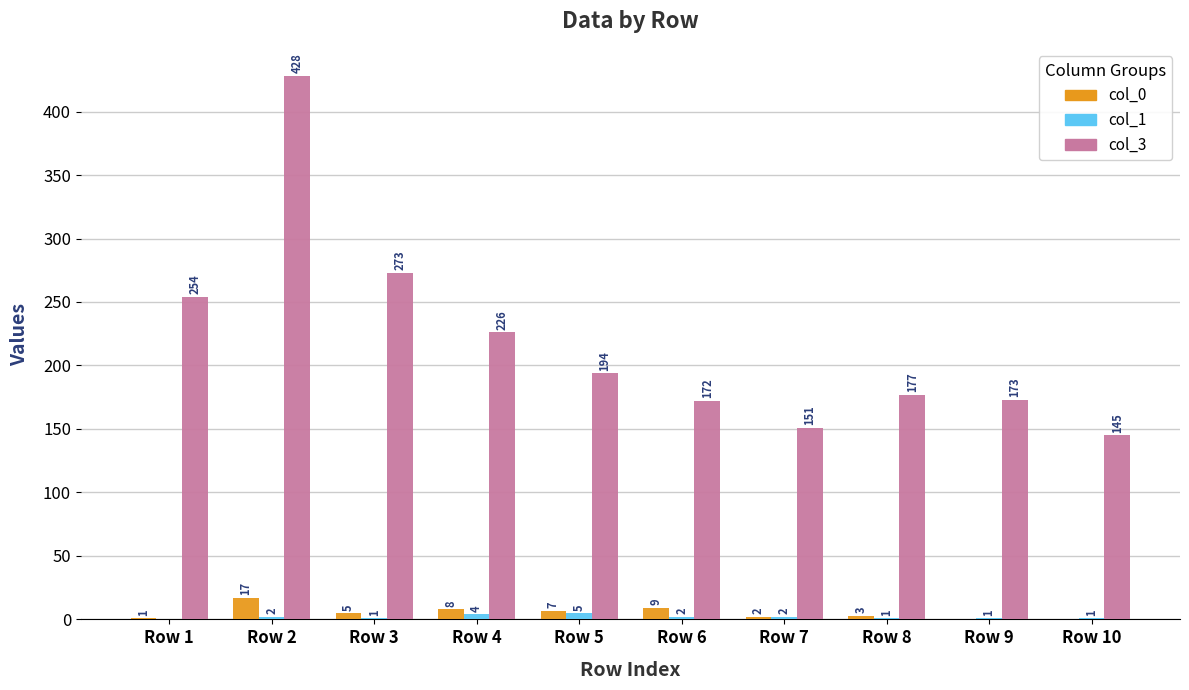

Does the chart contain stacked bars?

No